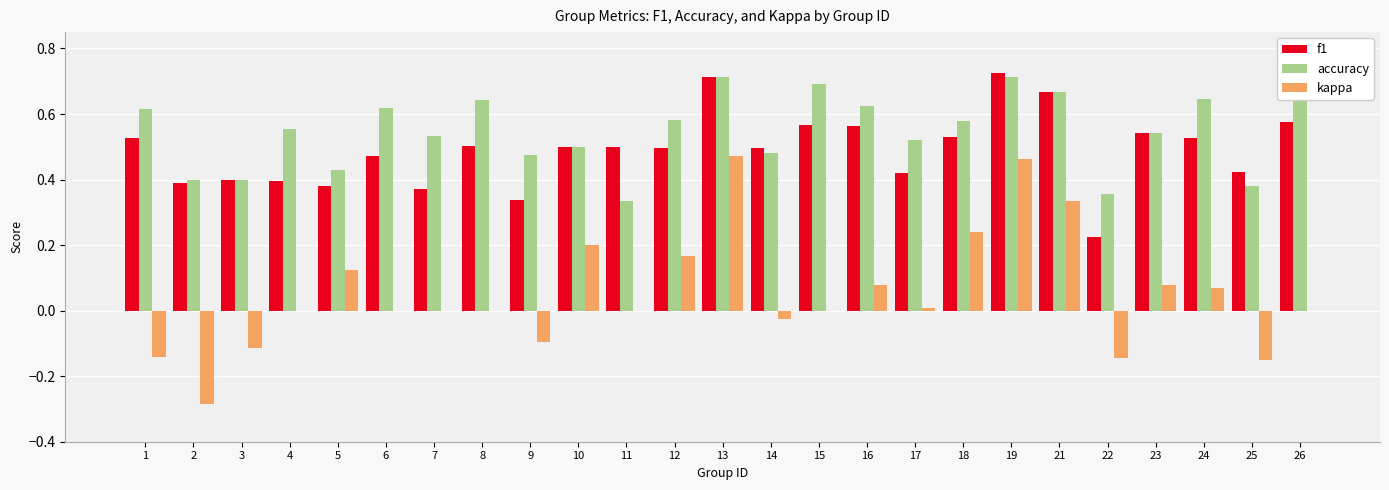

Is it true that f1 equals 0.2 at 21?

False